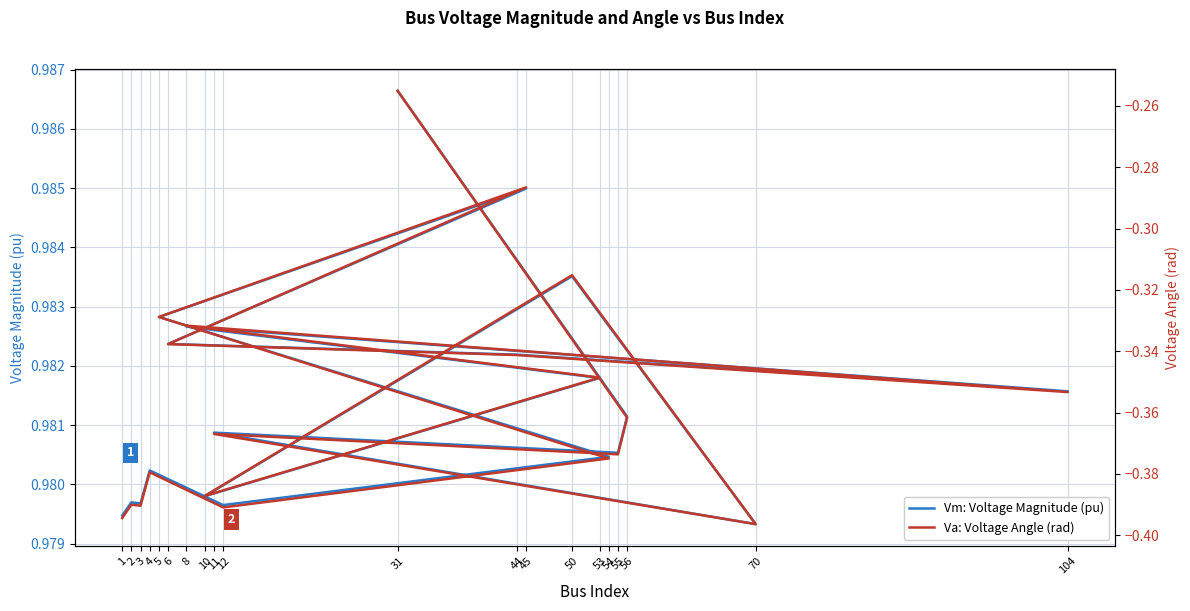

What is the minimum value shown in the chart?

-0.4